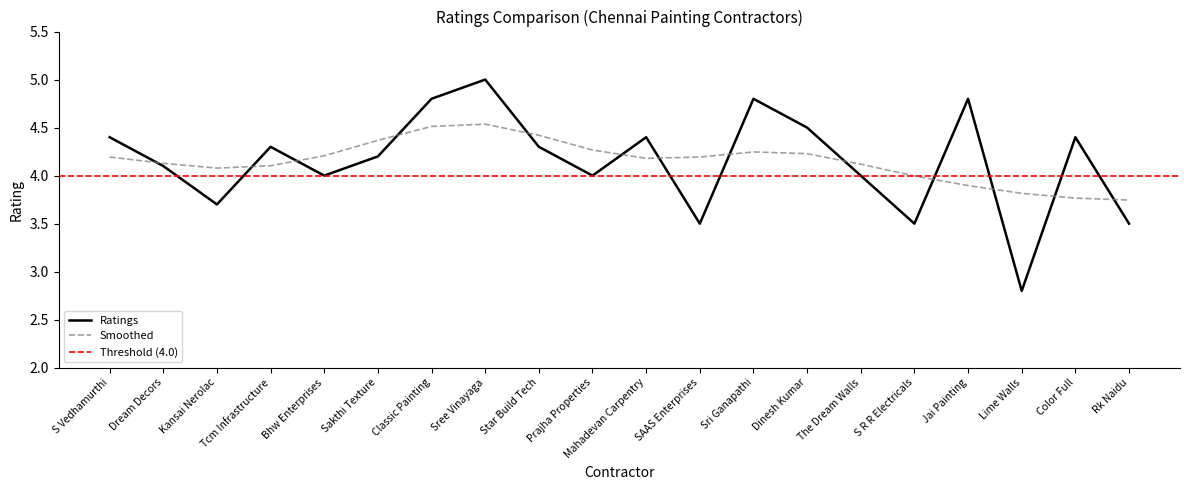

Is the value of Smoothed at Rk Naidu greater than the value of Ratings at Rk Naidu?

Yes